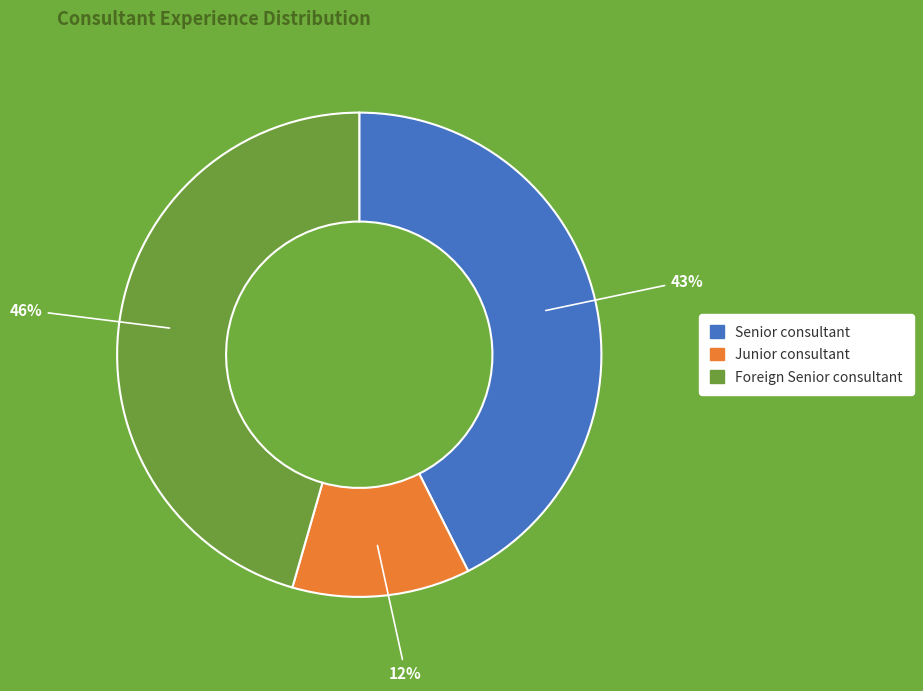

To the nearest percent, what is the difference between the largest and smallest slice percentages?

34%